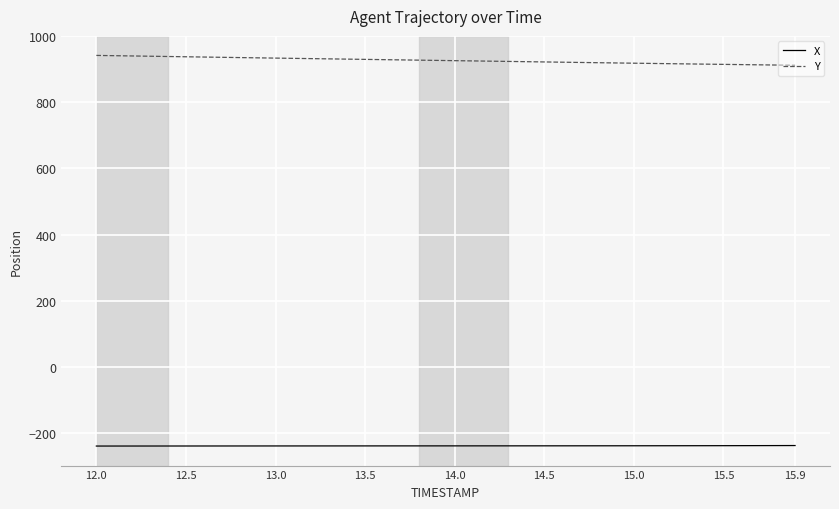

What is the minimum value for Y?

911.4